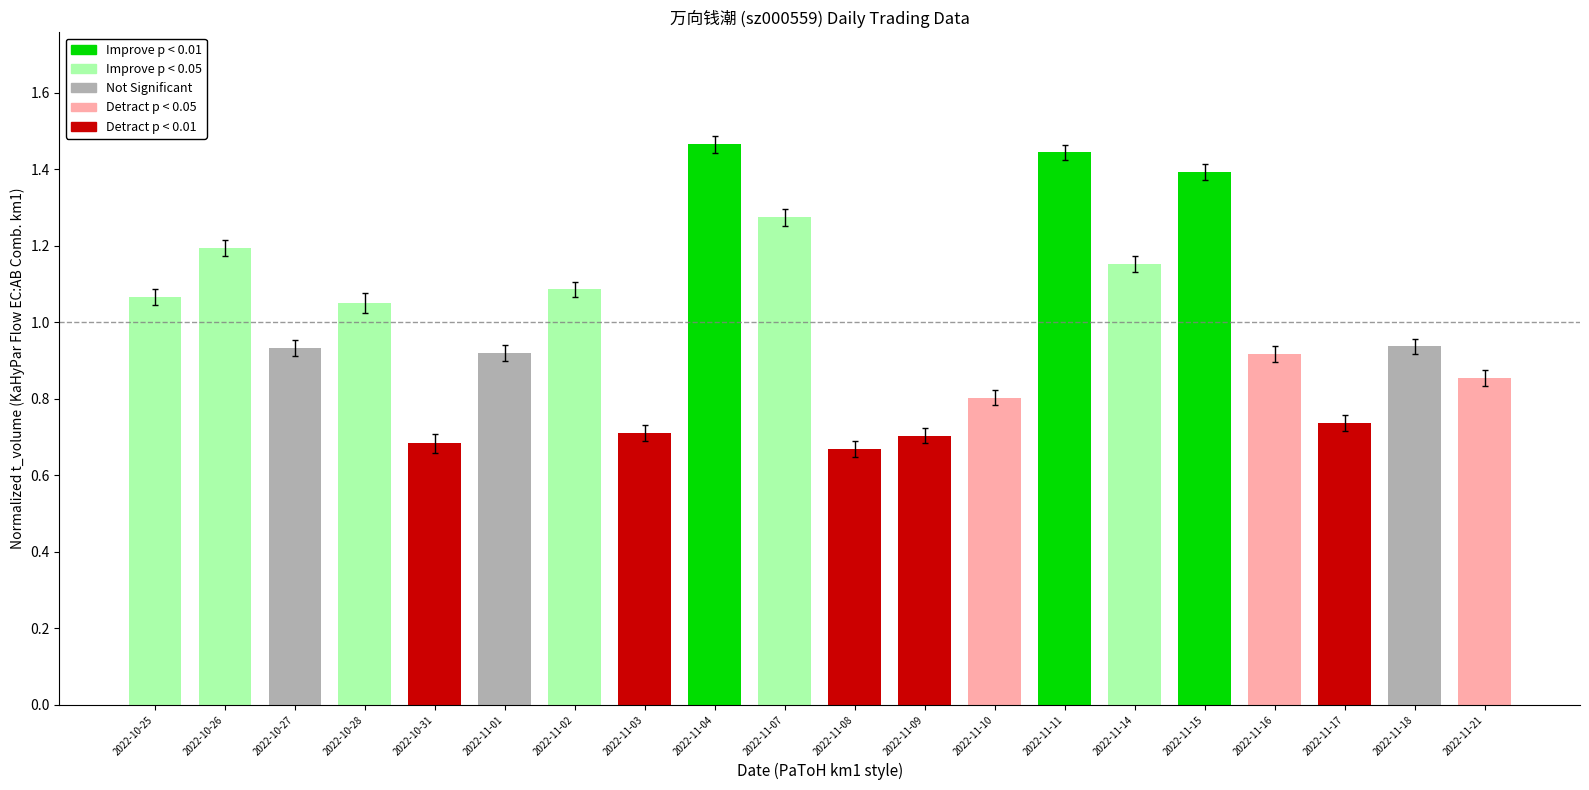

Does the chart contain any negative values?

No